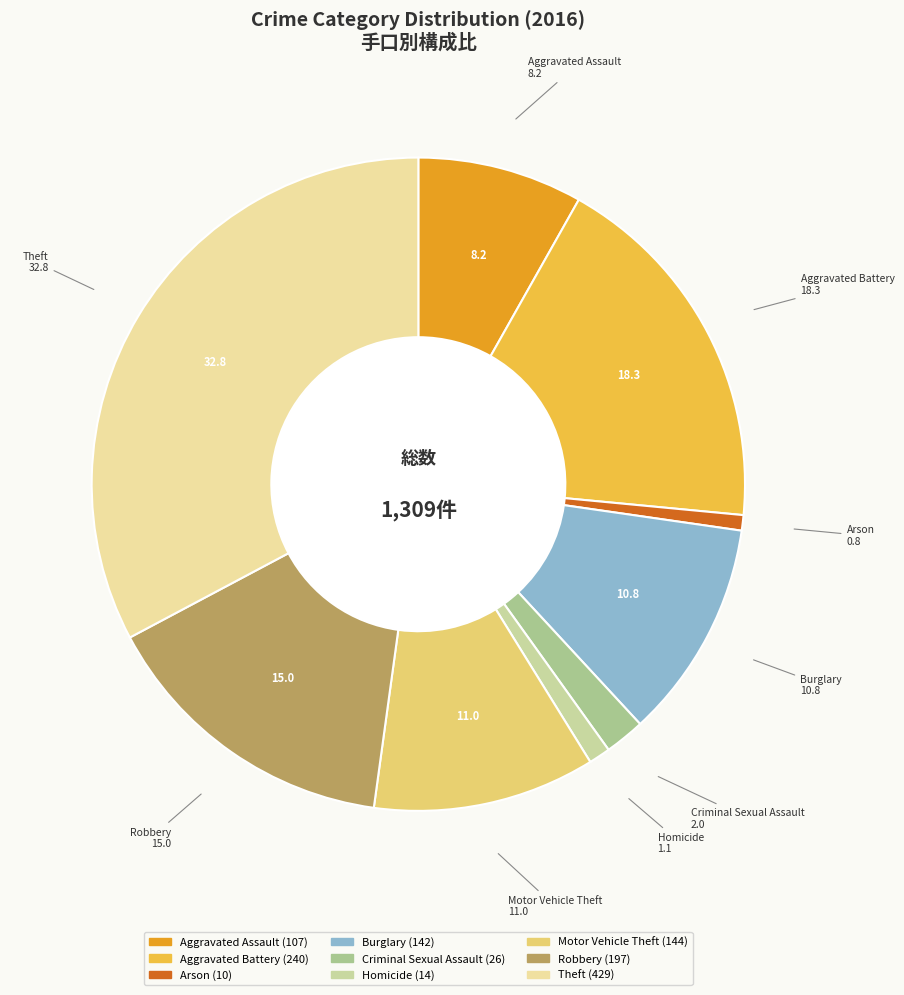

How many slices are in this pie chart?

9